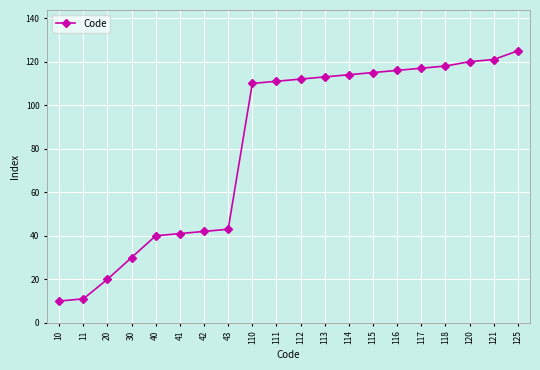

Approximately how many times larger is the value at 110 compared to 115?

1.0